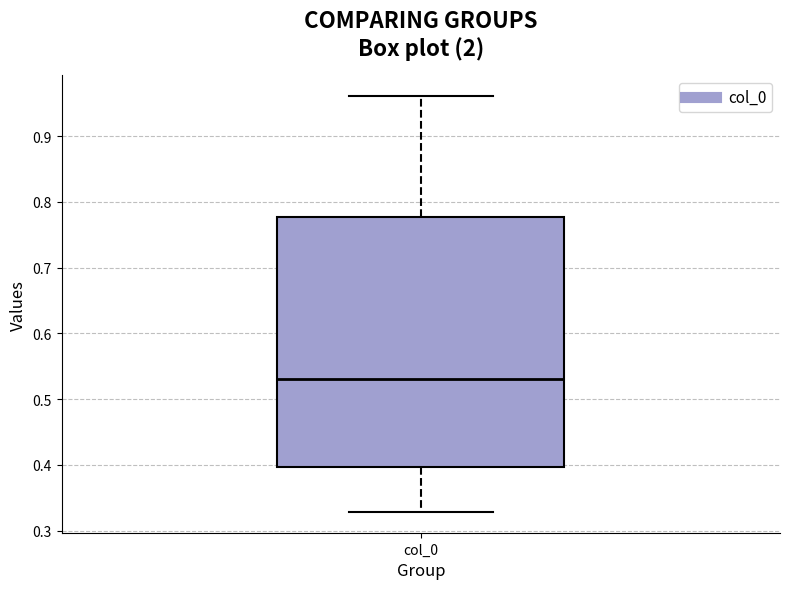

Transcribe this box plot: give where the median line is, the range the box spans, and where the two whiskers end, as read against the y-axis. The values are not printed on the chart, so give them approximately, as read against the axis.

median 0.53, box 0.40 to 0.78, whiskers 0.33 to 0.96